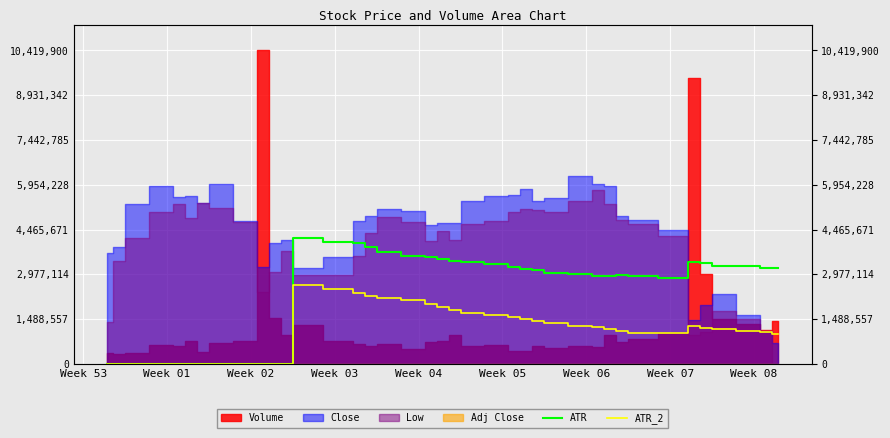

Which has a higher value, Week 05 or Week 53?

Week 05